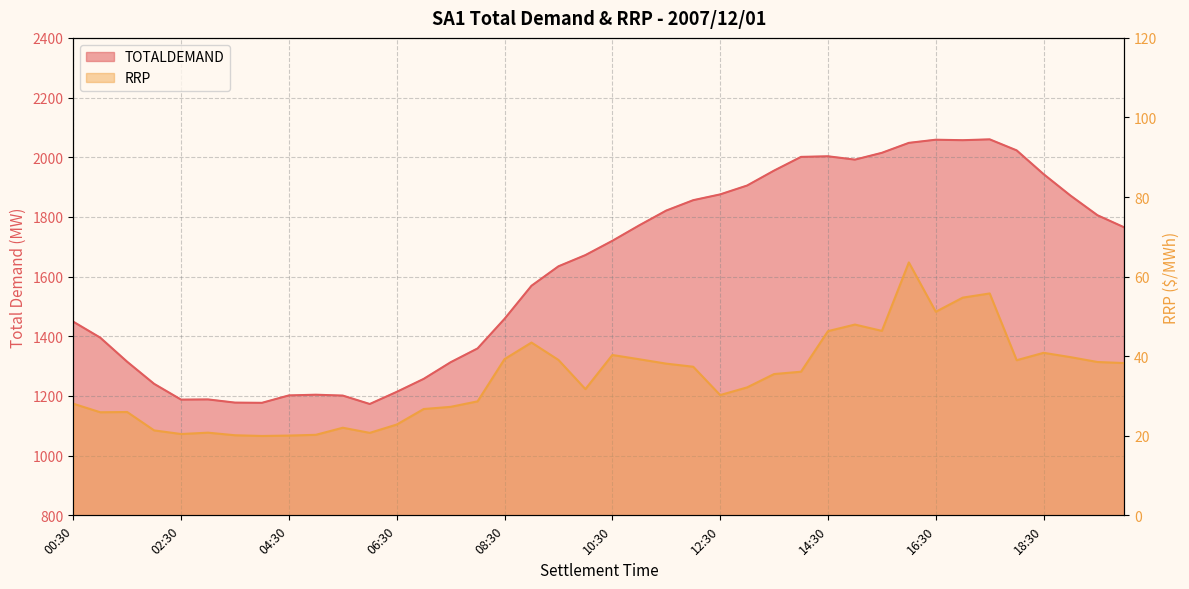

What is the label of the 29th point from the left?

14:30